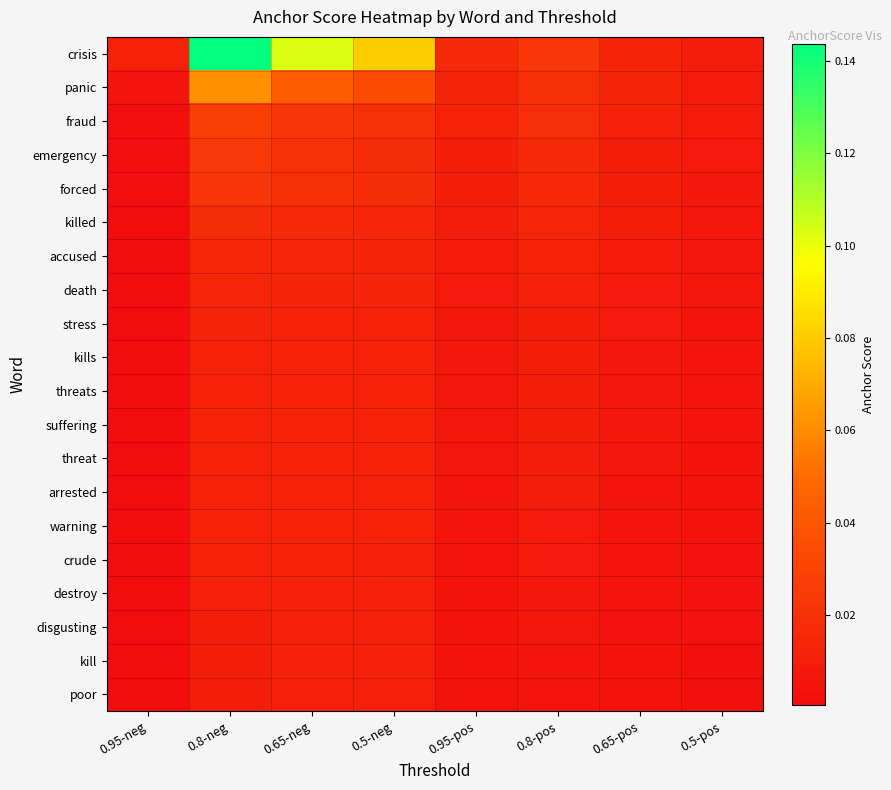

Reading left to right, what are all the values shown in this chart?

crisis: 0.95-neg=0.0	0.8-neg=0.1	0.65-neg=0.1	0.5-neg=0.1	0.95-pos=0.0	0.8-pos=0.0	0.65-pos=0.0	0.5-pos=0.0
panic: 0.95-neg=0.0	0.8-neg=0.1	0.65-neg=0.0	0.5-neg=0.0	0.95-pos=0.0	0.8-pos=0.0	0.65-pos=0.0	0.5-pos=0.0
fraud: 0.95-neg=0.0	0.8-neg=0.0	0.65-neg=0.0	0.5-neg=0.0	0.95-pos=0.0	0.8-pos=0.0	0.65-pos=0.0	0.5-pos=0.0
emergency: 0.95-neg=0.0	0.8-neg=0.0	0.65-neg=0.0	0.5-neg=0.0	0.95-pos=0.0	0.8-pos=0.0	0.65-pos=0.0	0.5-pos=0.0
forced: 0.95-neg=0.0	0.8-neg=0.0	0.65-neg=0.0	0.5-neg=0.0	0.95-pos=0.0	0.8-pos=0.0	0.65-pos=0.0	0.5-pos=0.0
killed: 0.95-neg=0.0	0.8-neg=0.0	0.65-neg=0.0	0.5-neg=0.0	0.95-pos=0.0	0.8-pos=0.0	0.65-pos=0.0	0.5-pos=0.0
accused: 0.95-neg=0.0	0.8-neg=0.0	0.65-neg=0.0	0.5-neg=0.0	0.95-pos=0.0	0.8-pos=0.0	0.65-pos=0.0	0.5-pos=0.0
death: 0.95-neg=0.0	0.8-neg=0.0	0.65-neg=0.0	0.5-neg=0.0	0.95-pos=0.0	0.8-pos=0.0	0.65-pos=0.0	0.5-pos=0.0
stress: 0.95-neg=0.0	0.8-neg=0.0	0.65-neg=0.0	0.5-neg=0.0	0.95-pos=0.0	0.8-pos=0.0	0.65-pos=0.0	0.5-pos=0.0
kills: 0.95-neg=0.0	0.8-neg=0.0	0.65-neg=0.0	0.5-neg=0.0	0.95-pos=0.0	0.8-pos=0.0	0.65-pos=0.0	0.5-pos=0.0
threats: 0.95-neg=0.0	0.8-neg=0.0	0.65-neg=0.0	0.5-neg=0.0	0.95-pos=0.0	0.8-pos=0.0	0.65-pos=0.0	0.5-pos=0.0
suffering: 0.95-neg=0.0	0.8-neg=0.0	0.65-neg=0.0	0.5-neg=0.0	0.95-pos=0.0	0.8-pos=0.0	0.65-pos=0.0	0.5-pos=0.0
threat: 0.95-neg=0.0	0.8-neg=0.0	0.65-neg=0.0	0.5-neg=0.0	0.95-pos=0.0	0.8-pos=0.0	0.65-pos=0.0	0.5-pos=0.0
arrested: 0.95-neg=0.0	0.8-neg=0.0	0.65-neg=0.0	0.5-neg=0.0	0.95-pos=0.0	0.8-pos=0.0	0.65-pos=0.0	0.5-pos=0.0
warning: 0.95-neg=0.0	0.8-neg=0.0	0.65-neg=0.0	0.5-neg=0.0	0.95-pos=0.0	0.8-pos=0.0	0.65-pos=0.0	0.5-pos=0.0
crude: 0.95-neg=0.0	0.8-neg=0.0	0.65-neg=0.0	0.5-neg=0.0	0.95-pos=0.0	0.8-pos=0.0	0.65-pos=0.0	0.5-pos=0.0
destroy: 0.95-neg=0.0	0.8-neg=0.0	0.65-neg=0.0	0.5-neg=0.0	0.95-pos=0.0	0.8-pos=0.0	0.65-pos=0.0	0.5-pos=0.0
disgusting: 0.95-neg=0.0	0.8-neg=0.0	0.65-neg=0.0	0.5-neg=0.0	0.95-pos=0.0	0.8-pos=0.0	0.65-pos=0.0	0.5-pos=0.0
kill: 0.95-neg=0.0	0.8-neg=0.0	0.65-neg=0.0	0.5-neg=0.0	0.95-pos=0.0	0.8-pos=0.0	0.65-pos=0.0	0.5-pos=0.0
poor: 0.95-neg=0.0	0.8-neg=0.0	0.65-neg=0.0	0.5-neg=0.0	0.95-pos=0.0	0.8-pos=0.0	0.65-pos=0.0	0.5-pos=0.0